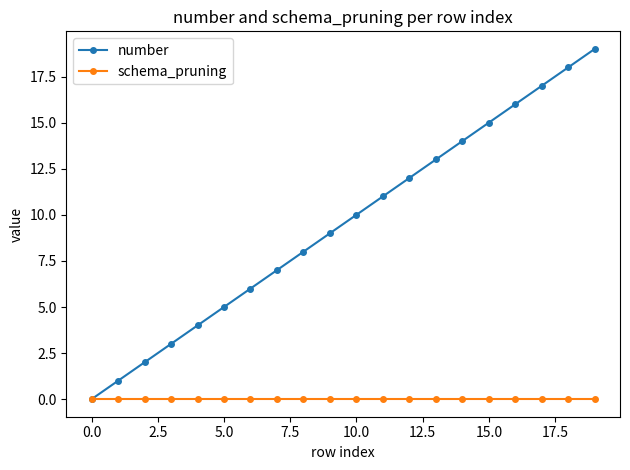

How many data points does each series have?

20